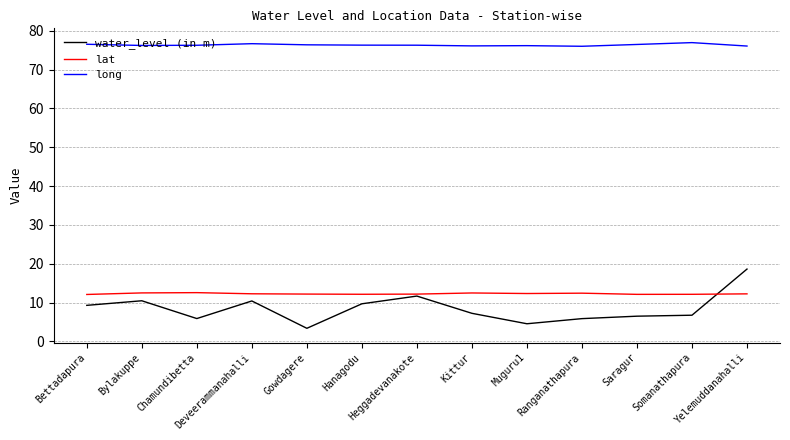

True or false: long and lat intersect in this chart.

False